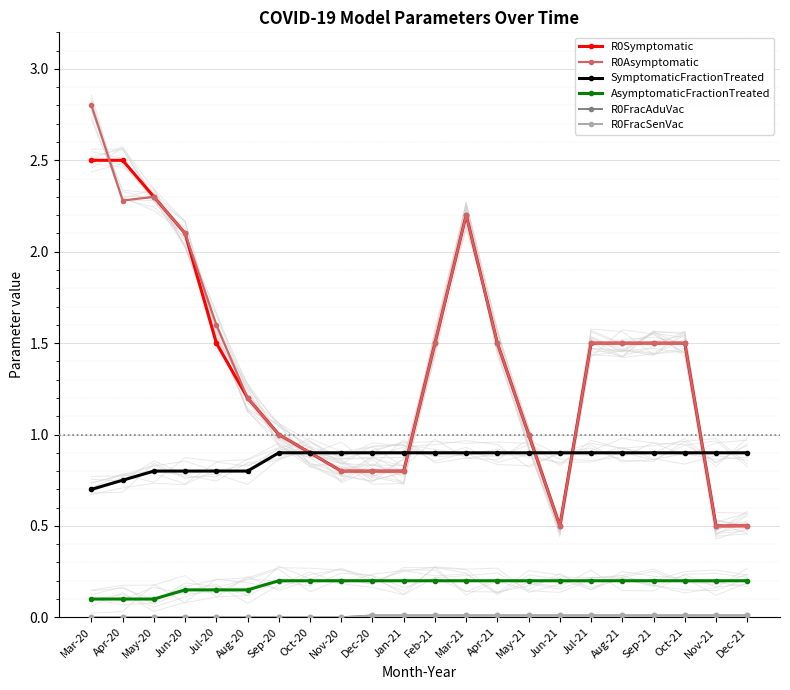

True or false: AsymptomaticFractionTreated has more than 1 points higher than both neighbors.

False